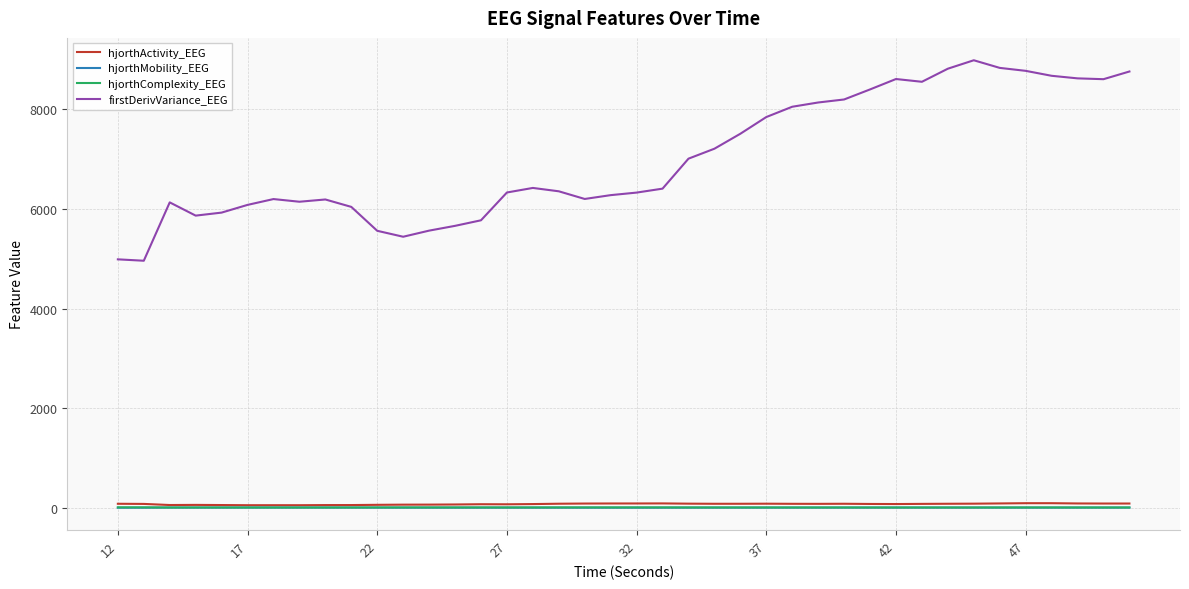

True or false: firstDerivVariance_EEG and hjorthActivity_EEG intersect in this chart.

False